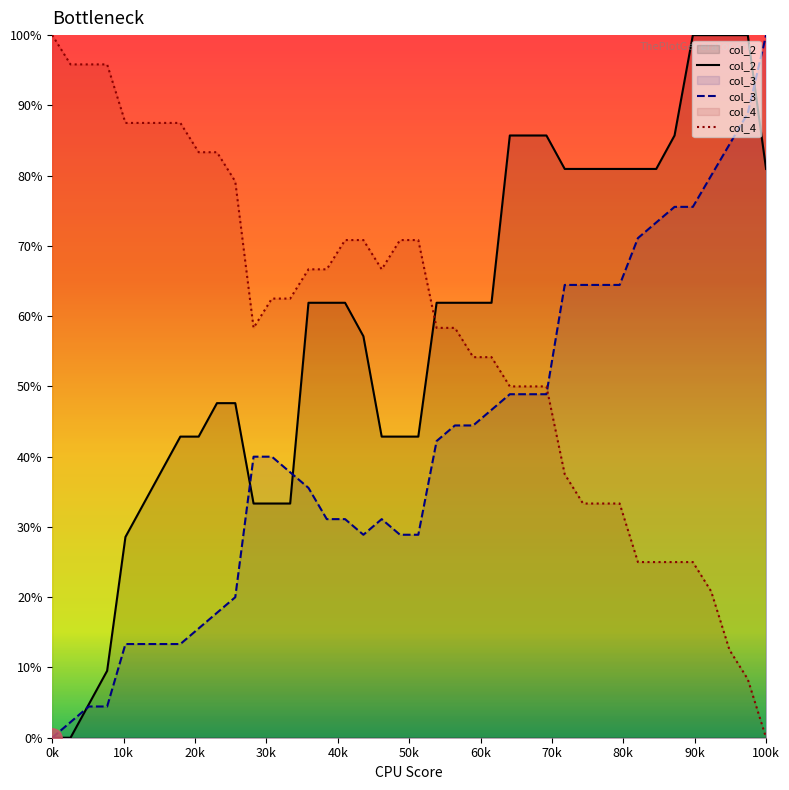

What is the greatest value displayed?

100.0